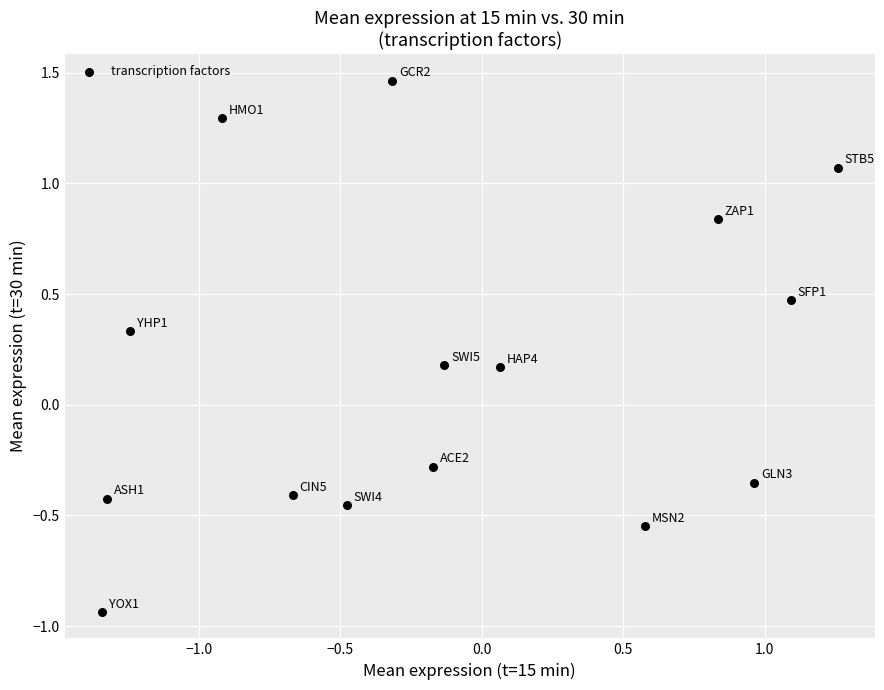

What is the range of Y values (max minus min)?

2.4